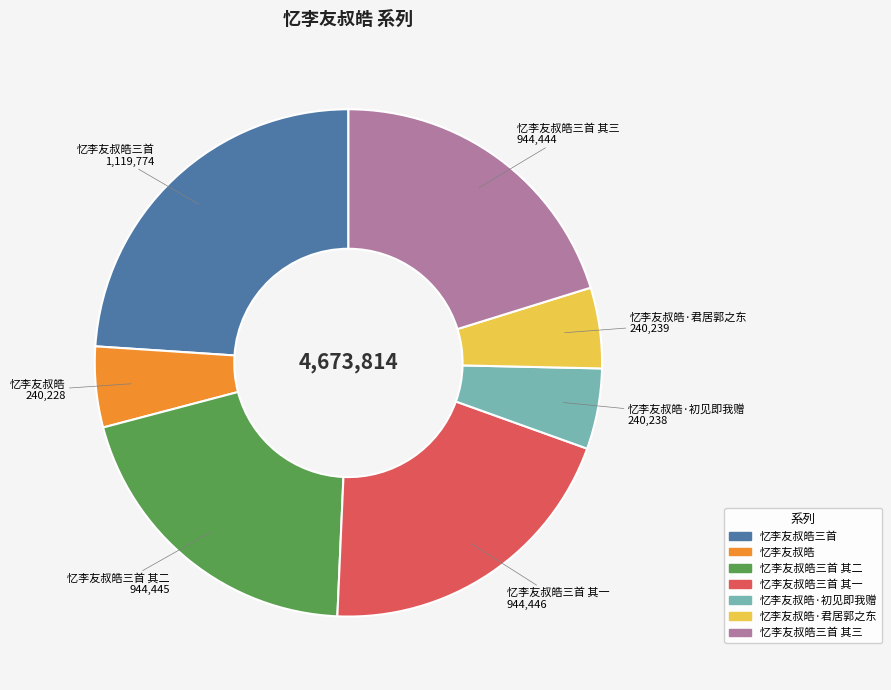

Which slice is the largest?

忆李友叔皓三首